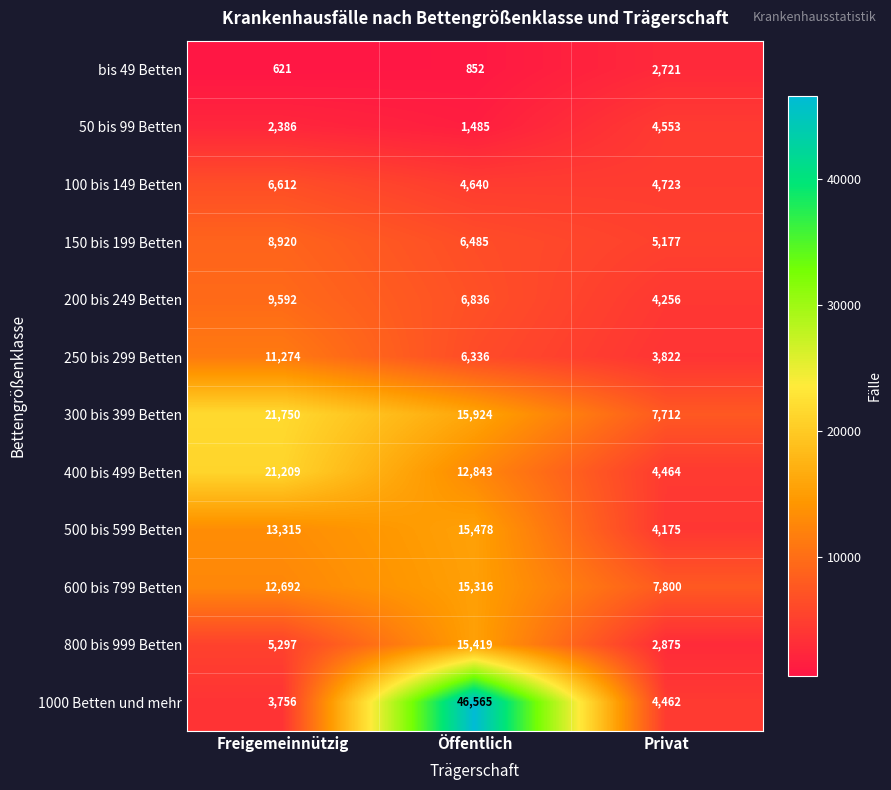

Which series changed the most between Freigemeinnützig and Öffentlich?

1000 Betten und mehr